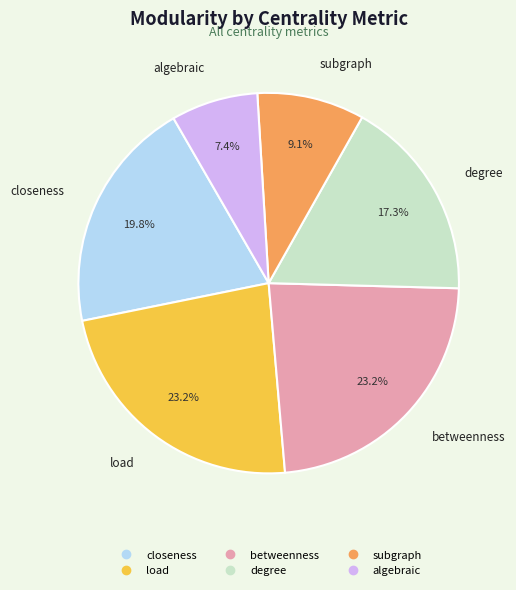

How many segments does this pie chart have?

6